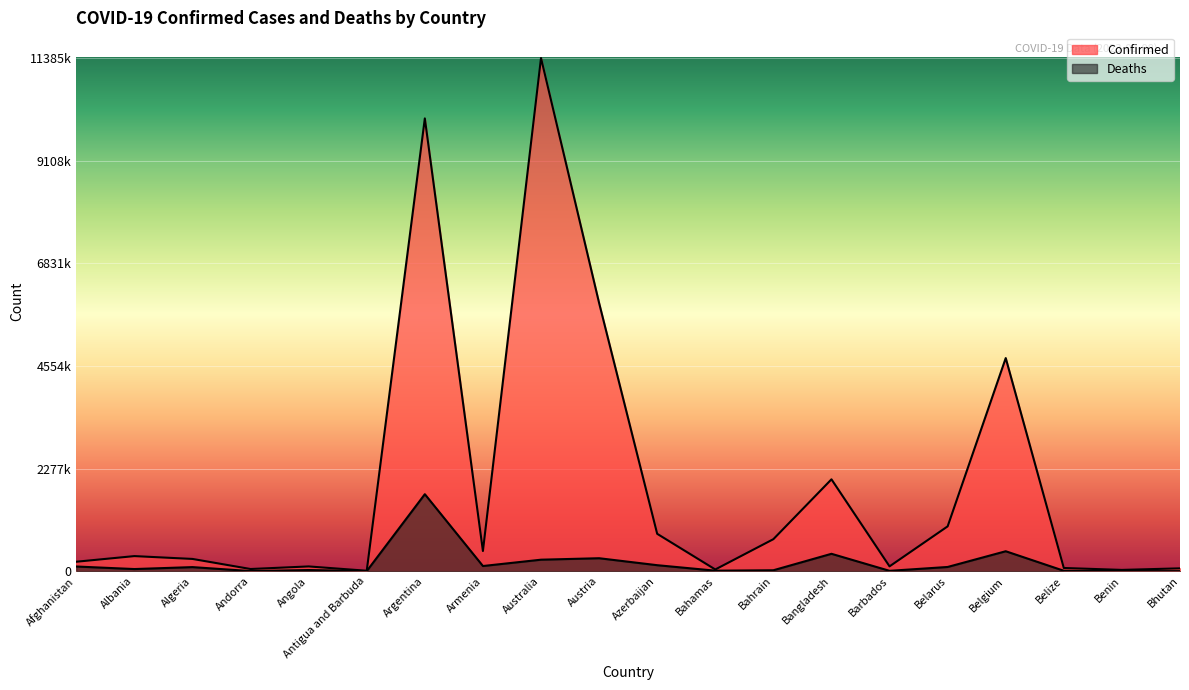

Where is the first local maximum for Deaths?

Algeria